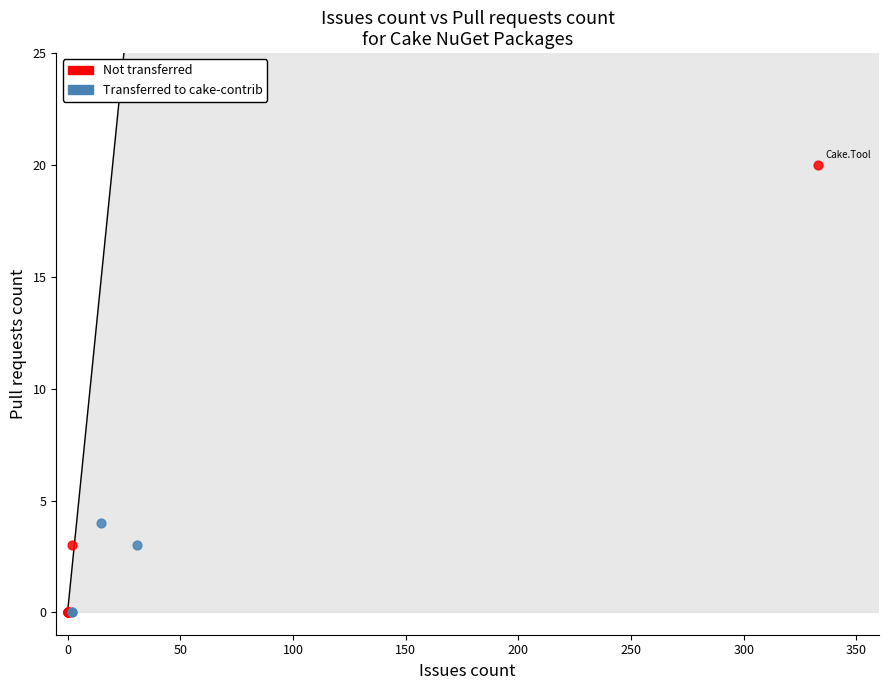

Which series has the widest spread of Y values?

Not transferred